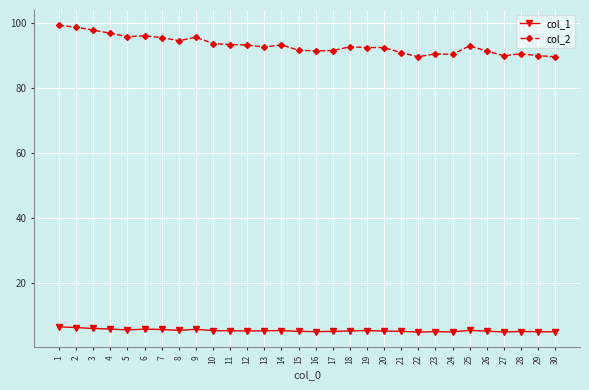

What is the maximum value for col_2?

99.2